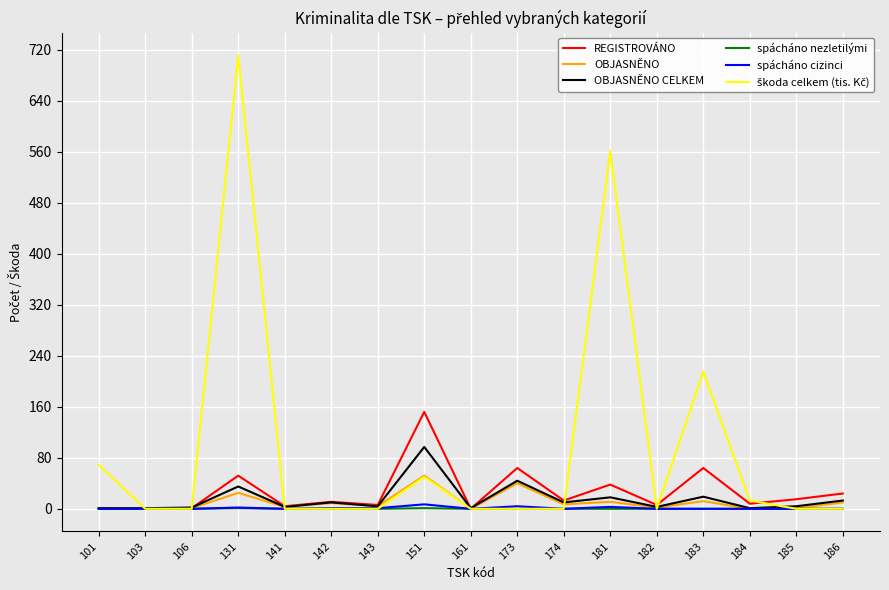

At which category is the sum across all series the highest?

131